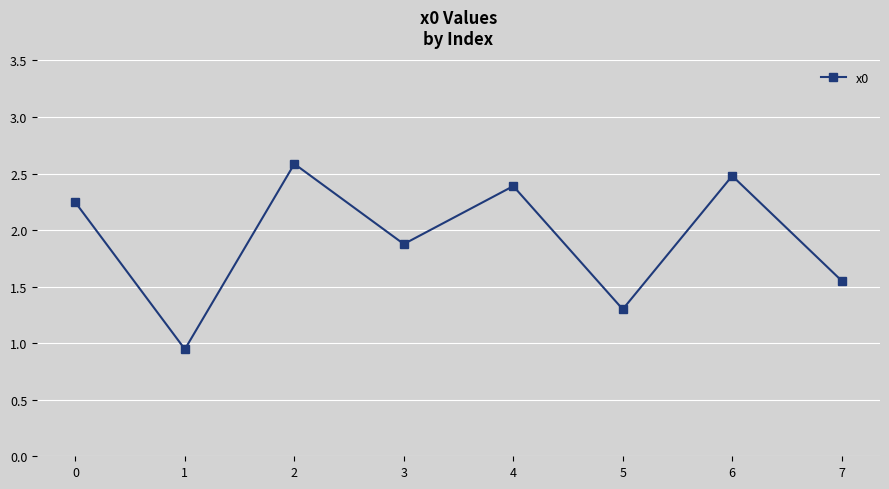

Where is the first local minimum?

1